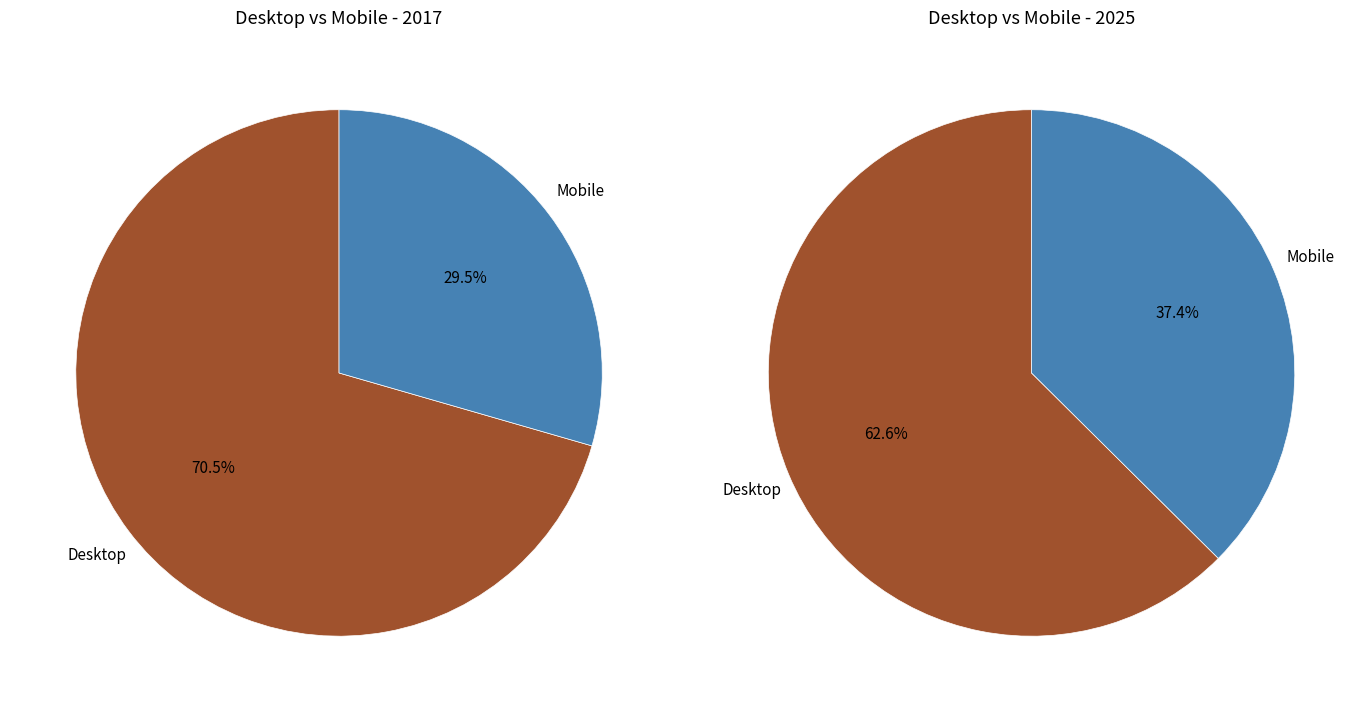

At Desktop, list the series in order from largest to smallest.

2017, 2025